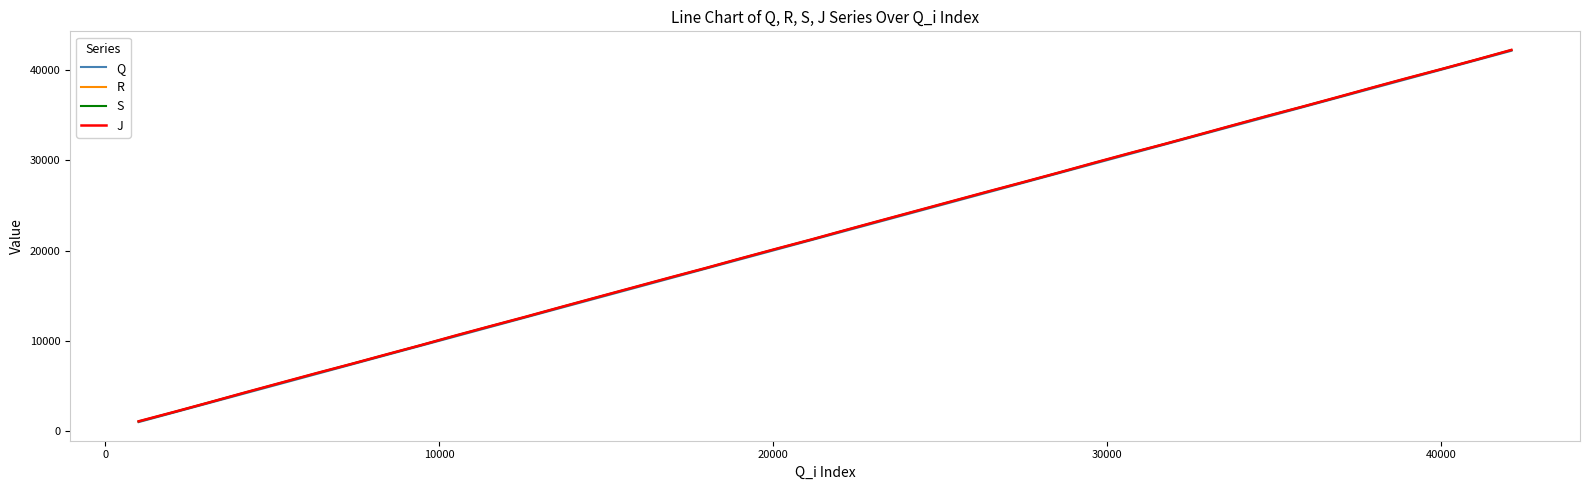

True or false: J and R intersect in this chart.

False